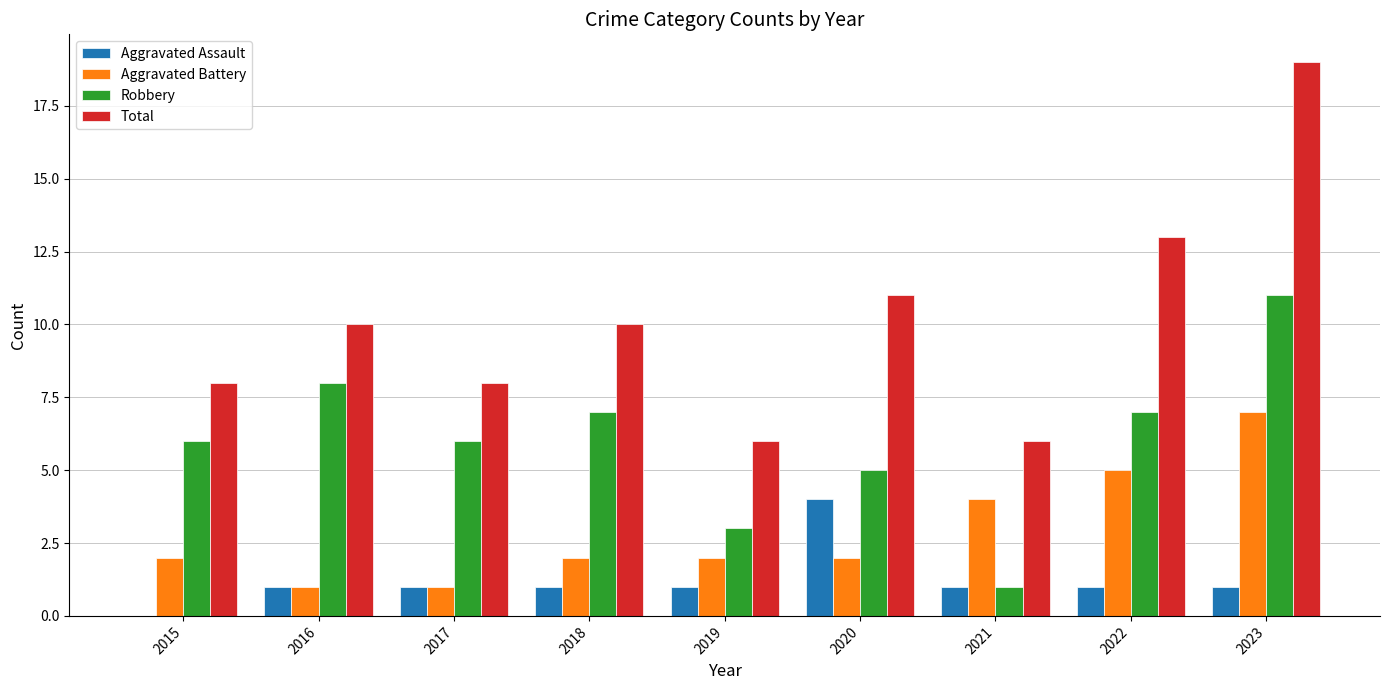

True or false: Total has a value of 11 at 2020.

True